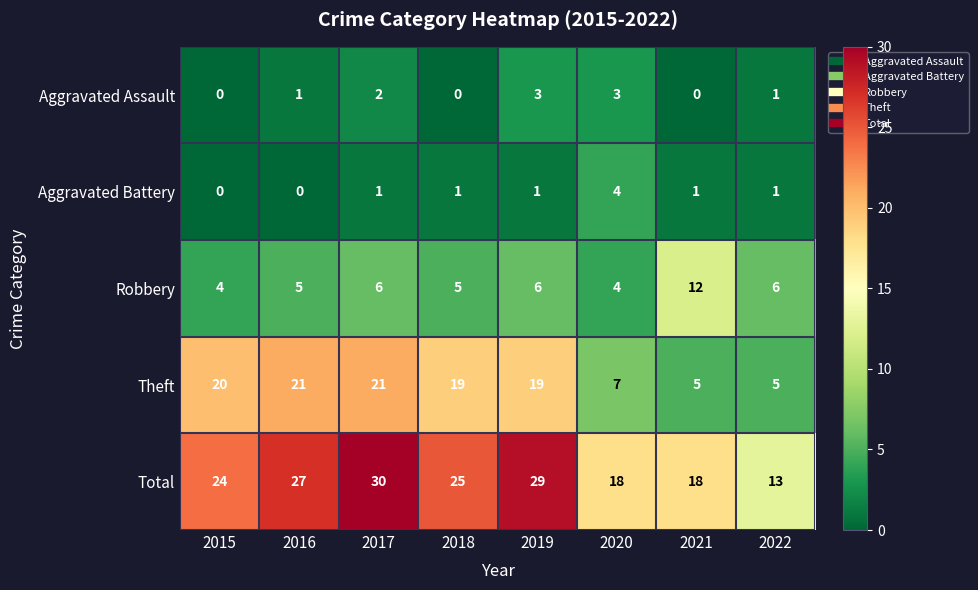

Which series has the largest total across all categories?

Total